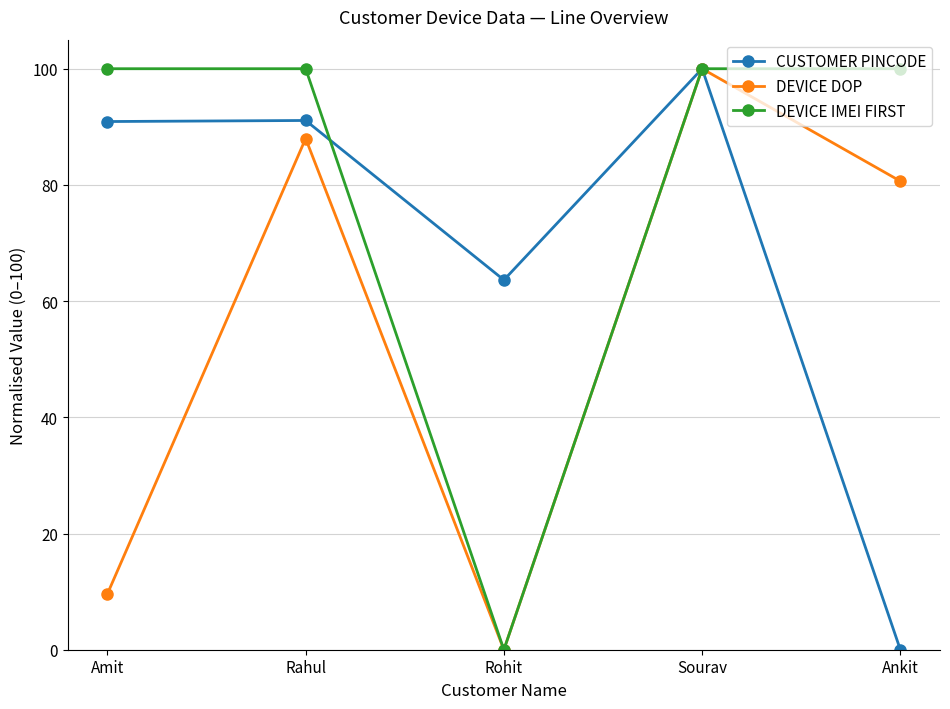

At which label does CUSTOMER PINCODE reach its minimum?

Ankit